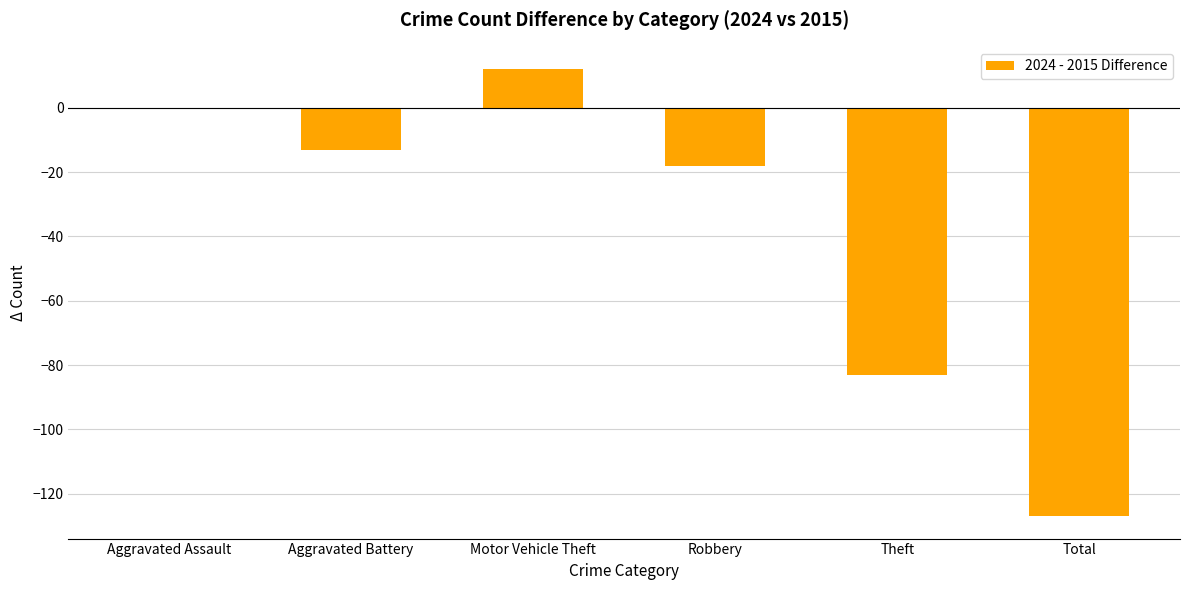

What is the change in value from Motor Vehicle Theft to Total?

-139